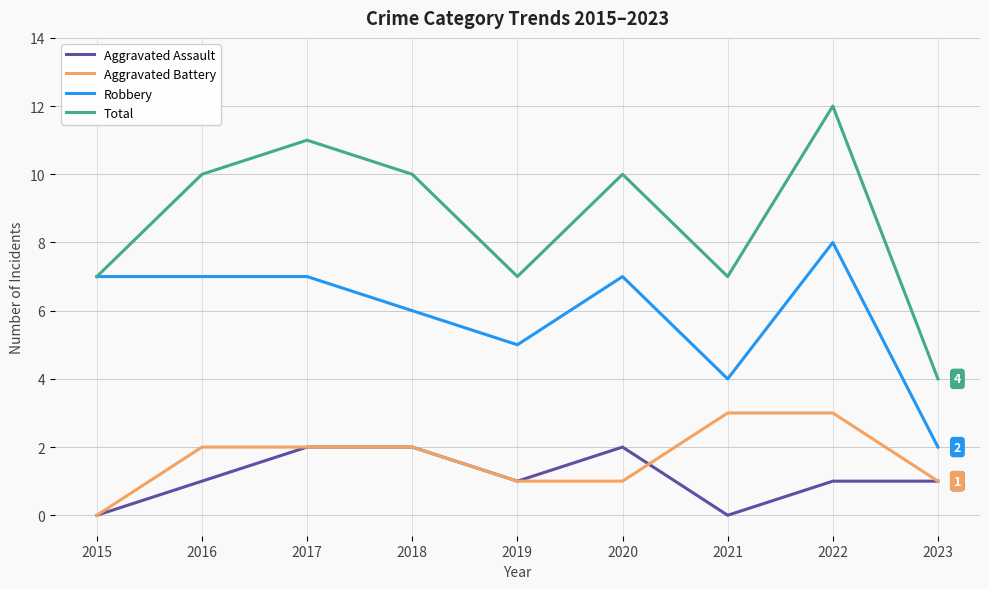

Reading right to left, transcribe all the data shown in this chart.

Aggravated Assault: 1	1	0	2	1	2	2	1	0
Aggravated Battery: 1	3	3	1	1	2	2	2	0
Robbery: 2	8	4	7	5	6	7	7	7
Total: 4	12	7	10	7	10	11	10	7